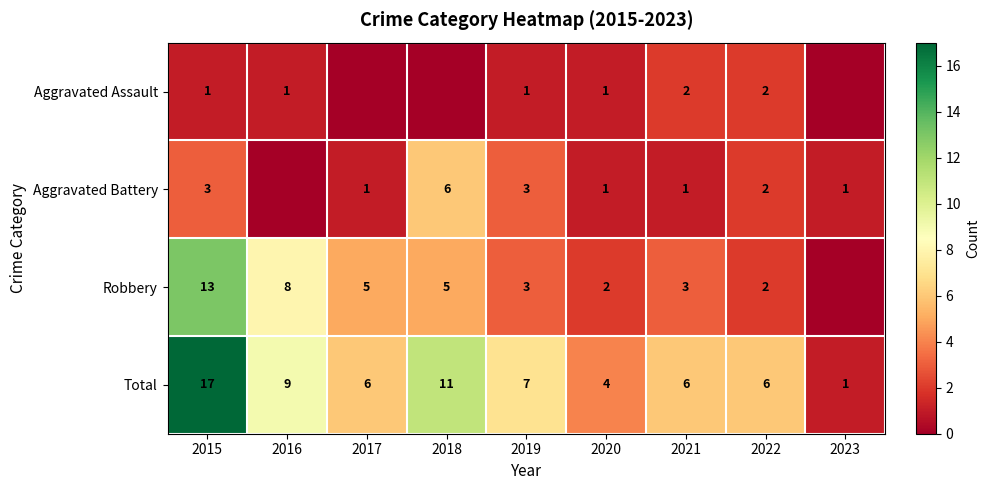

Is it true that Aggravated Battery equals 3 at 2019?

True